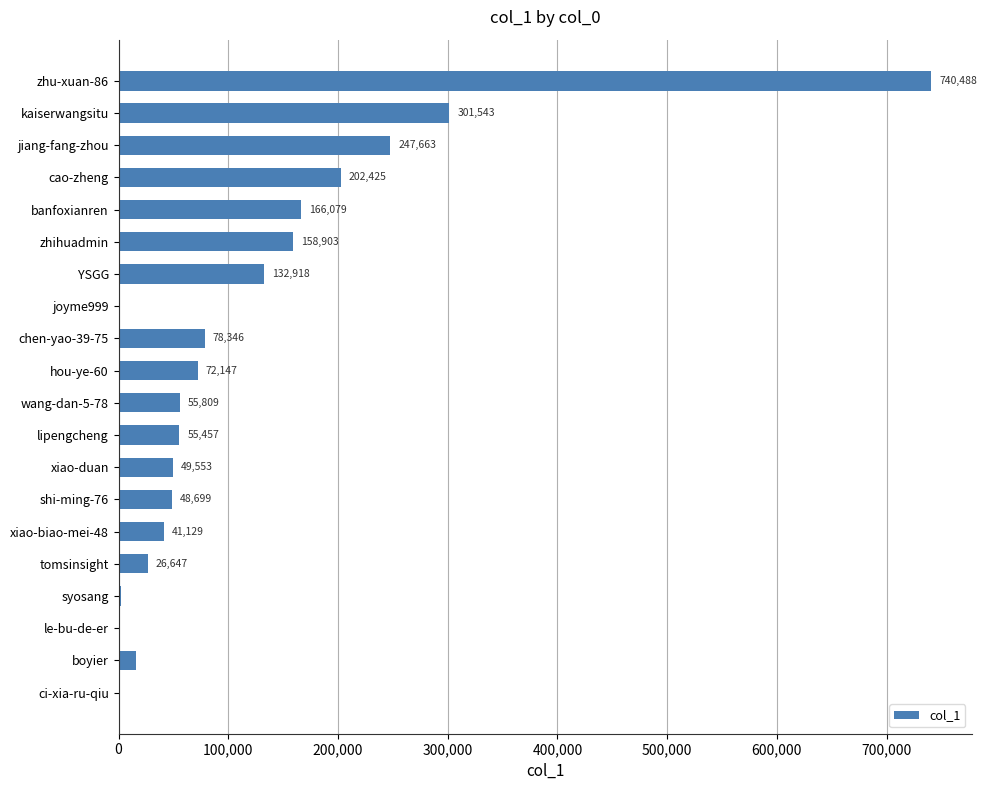

Which has a higher value, xiao-biao-mei-48 or banfoxianren?

banfoxianren